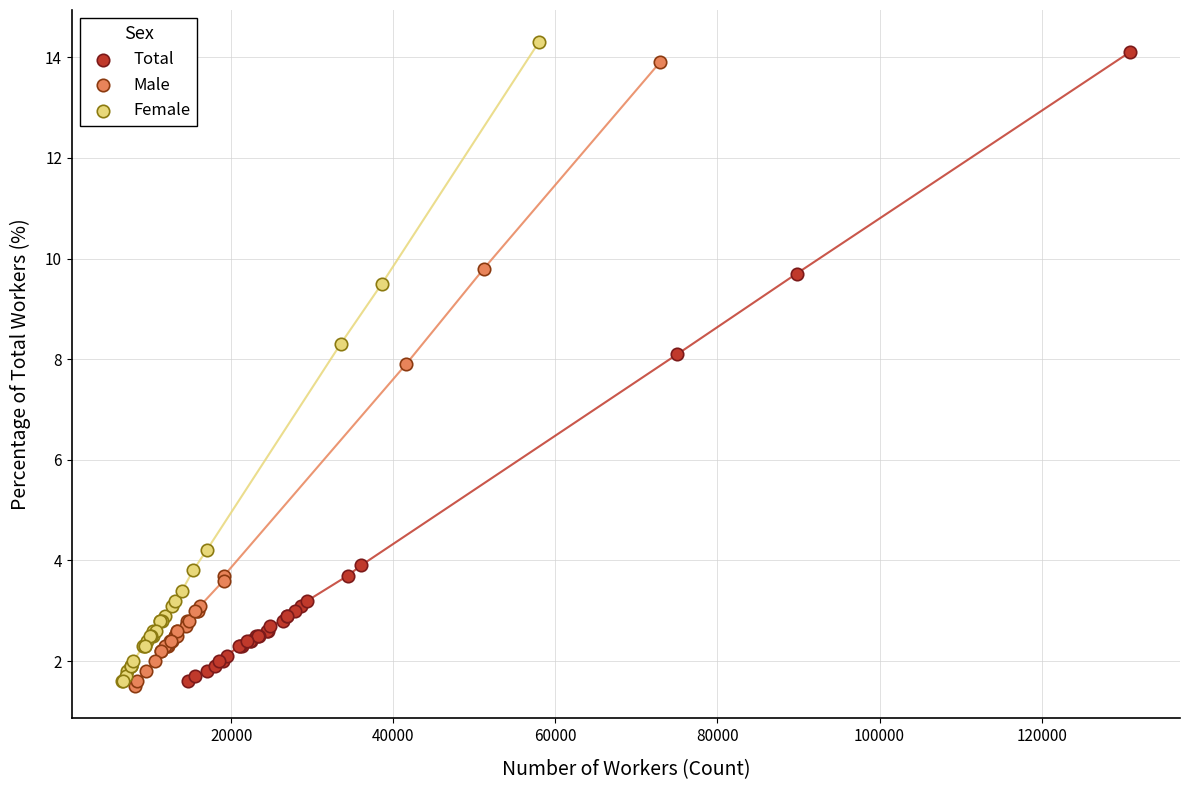

Which series has the widest spread of Y values?

Female